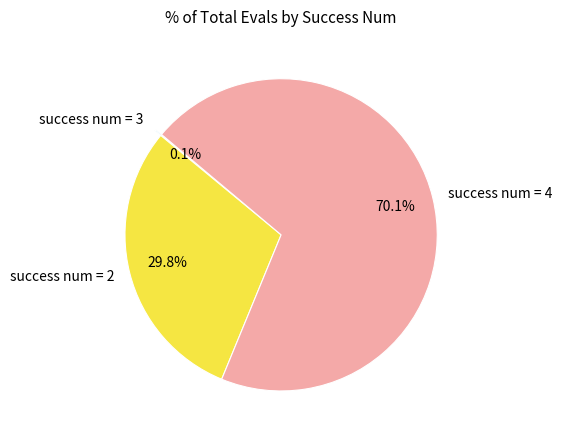

Which slice represents more than half of the pie?

success num = 4